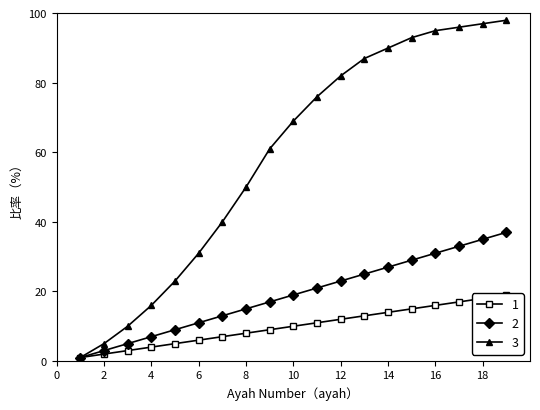

Reading left to right, list all the values displayed in this chart.

1: 1=1	2=2	3=3	4=4	5=5	6=6	7=7	8=8	9=9	10=10	11=11	12=12	13=13	14=14	15=15	16=16	17=17	18=18	19=19
2: 1=1	2=3	3=5	4=7	5=9	6=11	7=13	8=15	9=17	10=19	11=21	12=23	13=25	14=27	15=29	16=31	17=33	18=35	19=37
3: 1=1	2=5	3=10	4=16	5=23	6=31	7=40	8=50	9=61	10=69	11=76	12=82	13=87	14=90	15=93	16=95	17=96	18=97	19=98